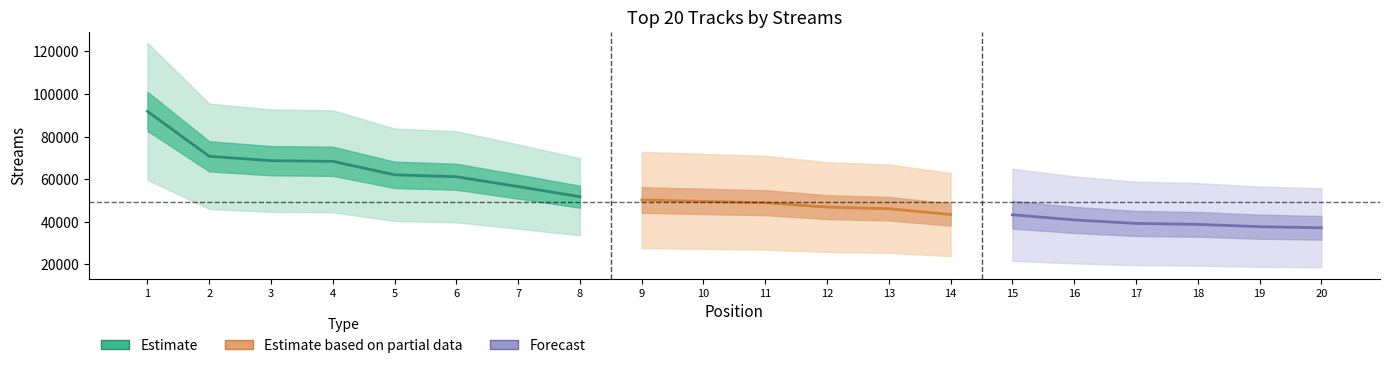

What is the value of the 17th point from the left?

39185